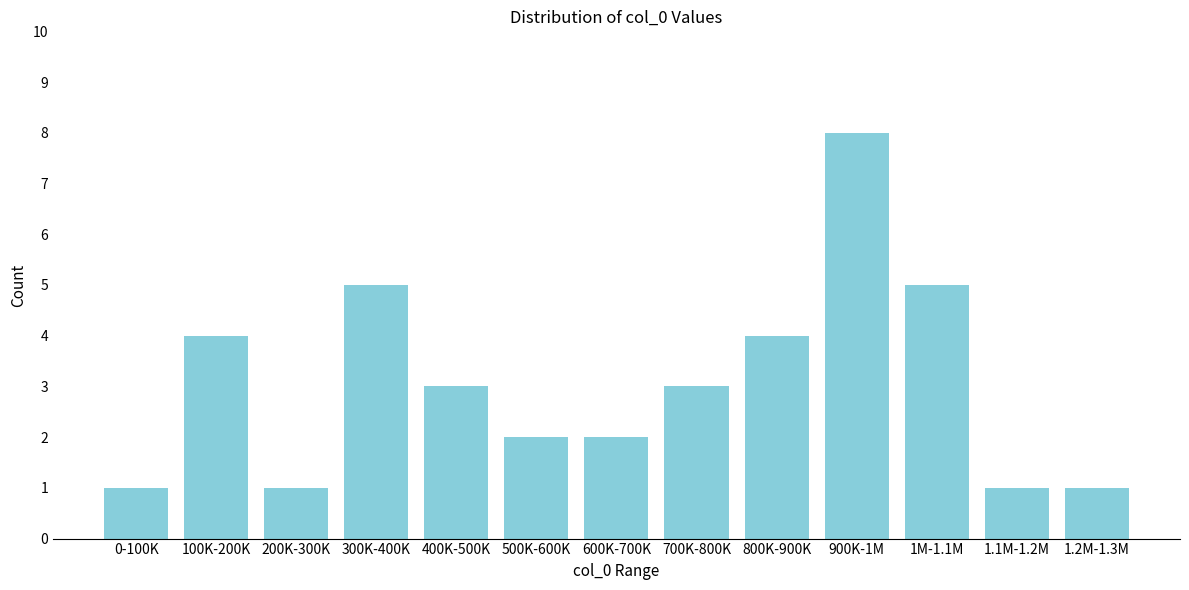

Reading left to right, list all the values displayed in this chart.

1	4	1	5	3	2	2	3	4	8	5	1	1